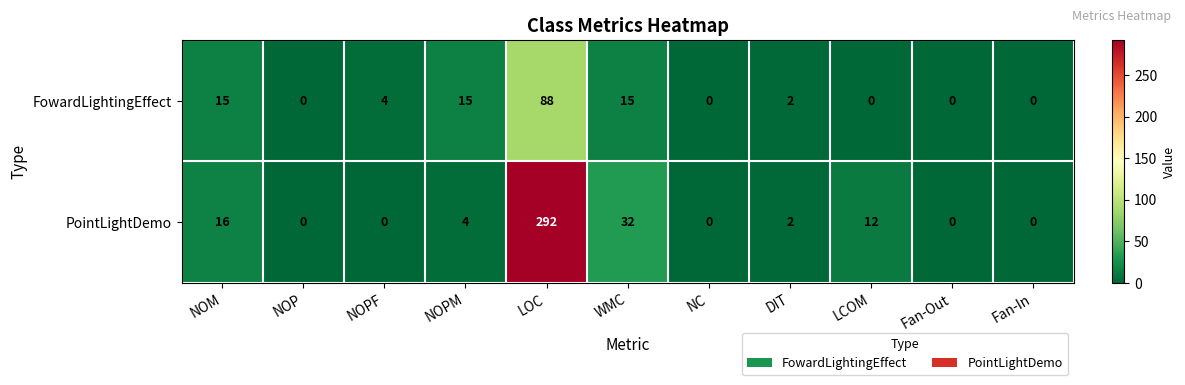

Where does the PointLightDemo series first go above 2?

NOM